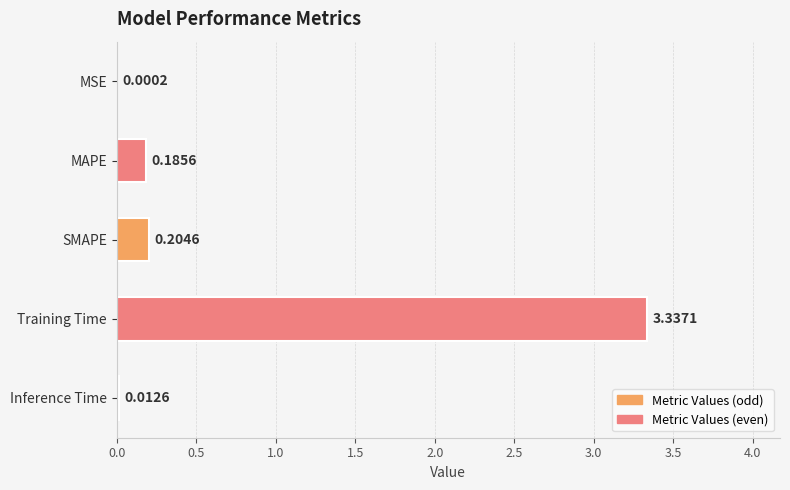

Which has a higher value, Inference Time or MAPE?

MAPE